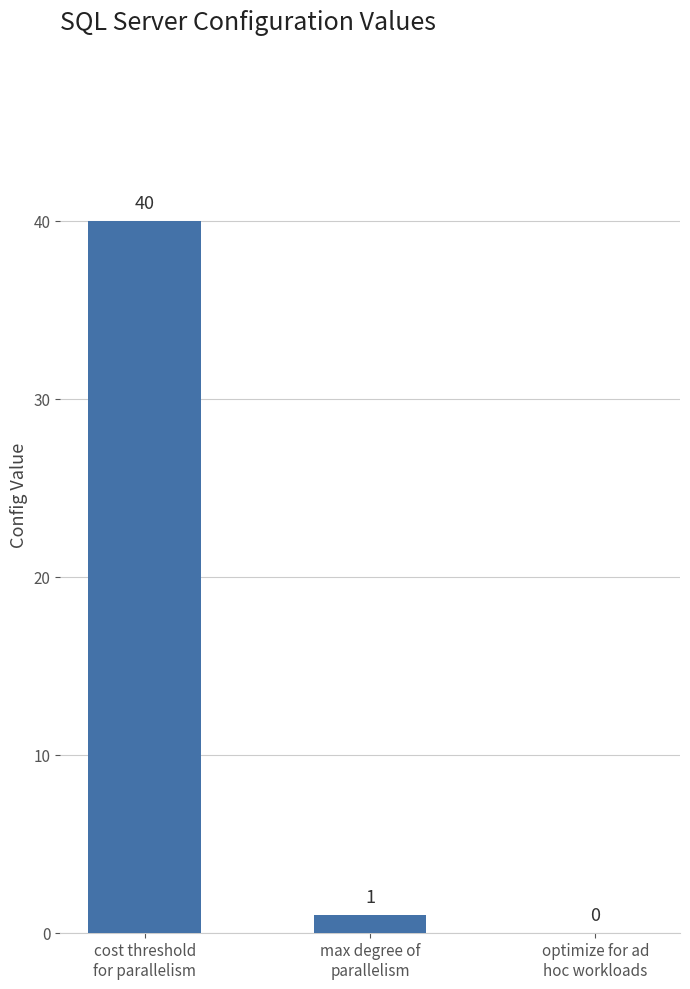

What is the greatest value displayed?

40